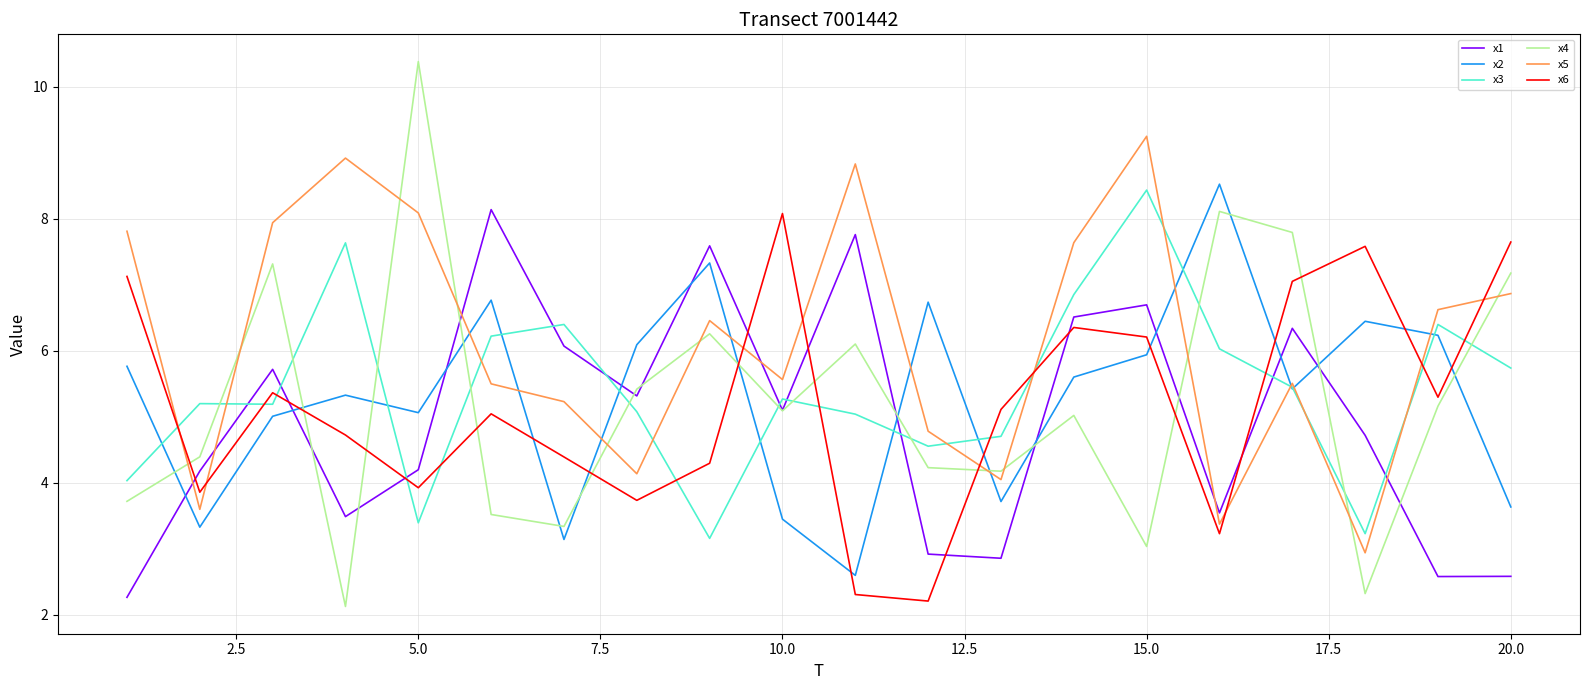

Which series has the largest range (max minus min)?

x4